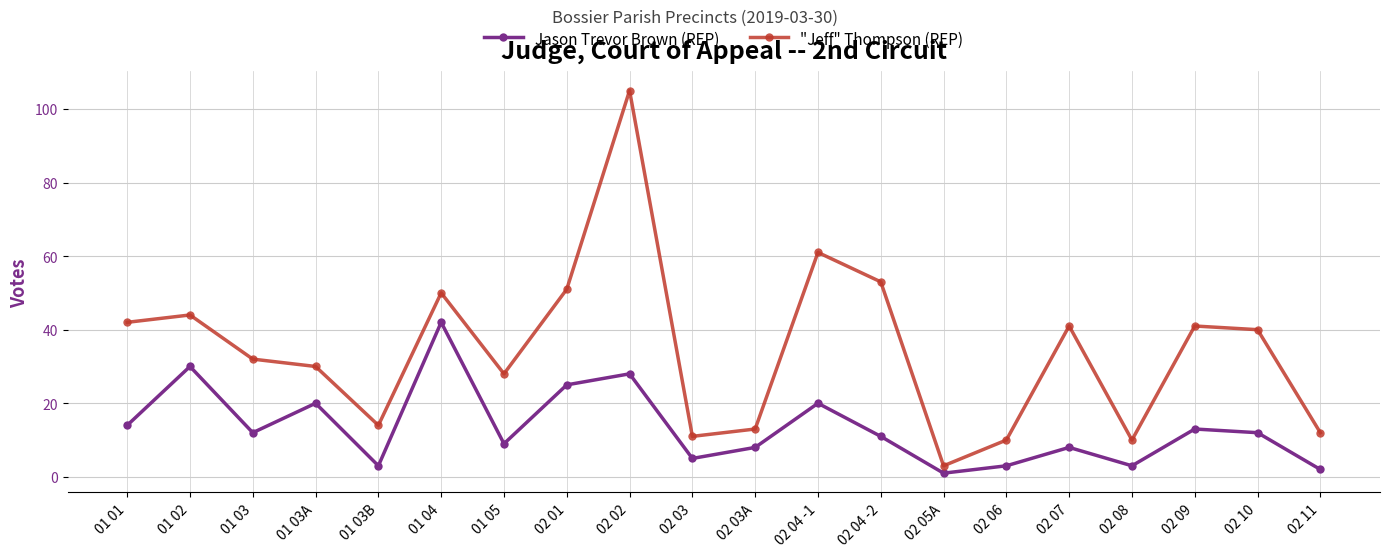

What is the sum of all Jason Trevor Brown (REP) values?

269